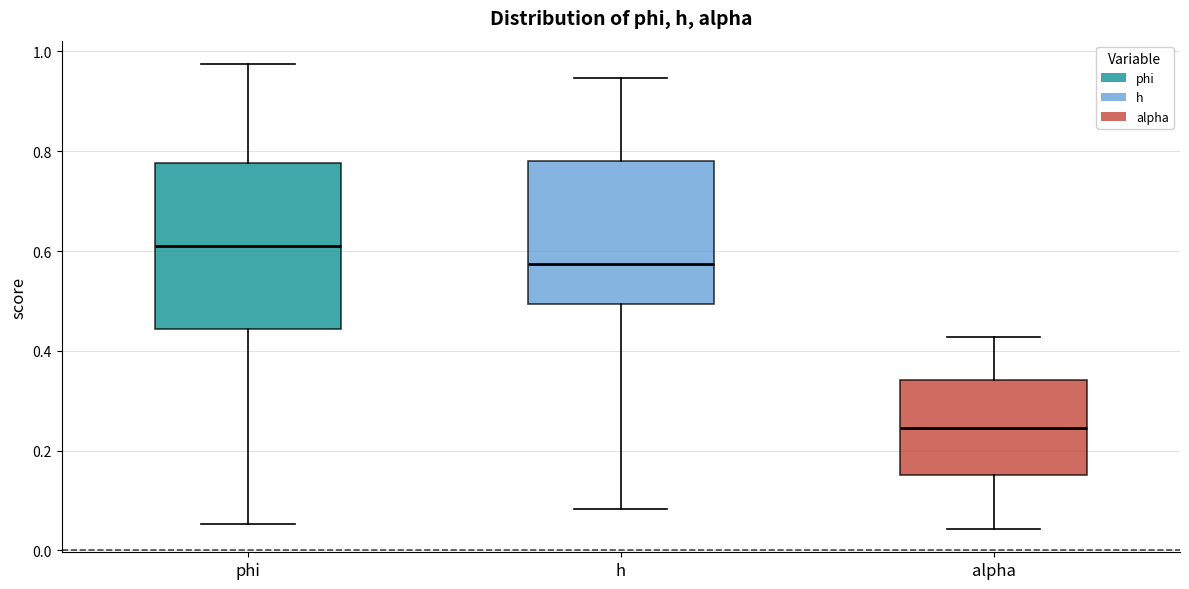

Reading left to right, read every box against the y-axis: the position of its median line, the range the box covers, and the ends of its whiskers. The values are not printed on the chart, so give them approximately, as read against the axis.

phi: median 0.62, box 0.44 to 0.78, whiskers 0.06 to 0.98
h: median 0.58, box 0.50 to 0.78, whiskers 0.08 to 0.94
alpha: median 0.24, box 0.16 to 0.34, whiskers 0.04 to 0.42